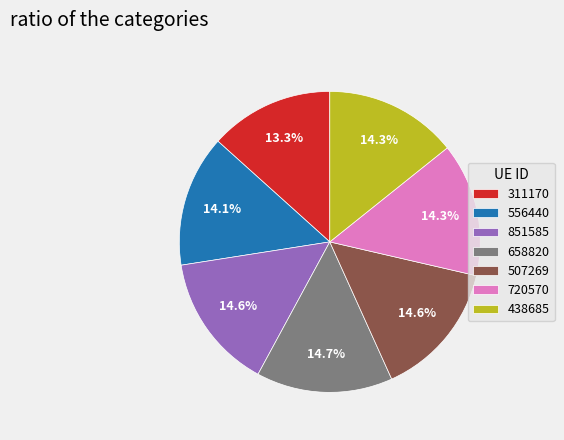

To the nearest percent, what is the difference between the largest and smallest slice percentages?

1%